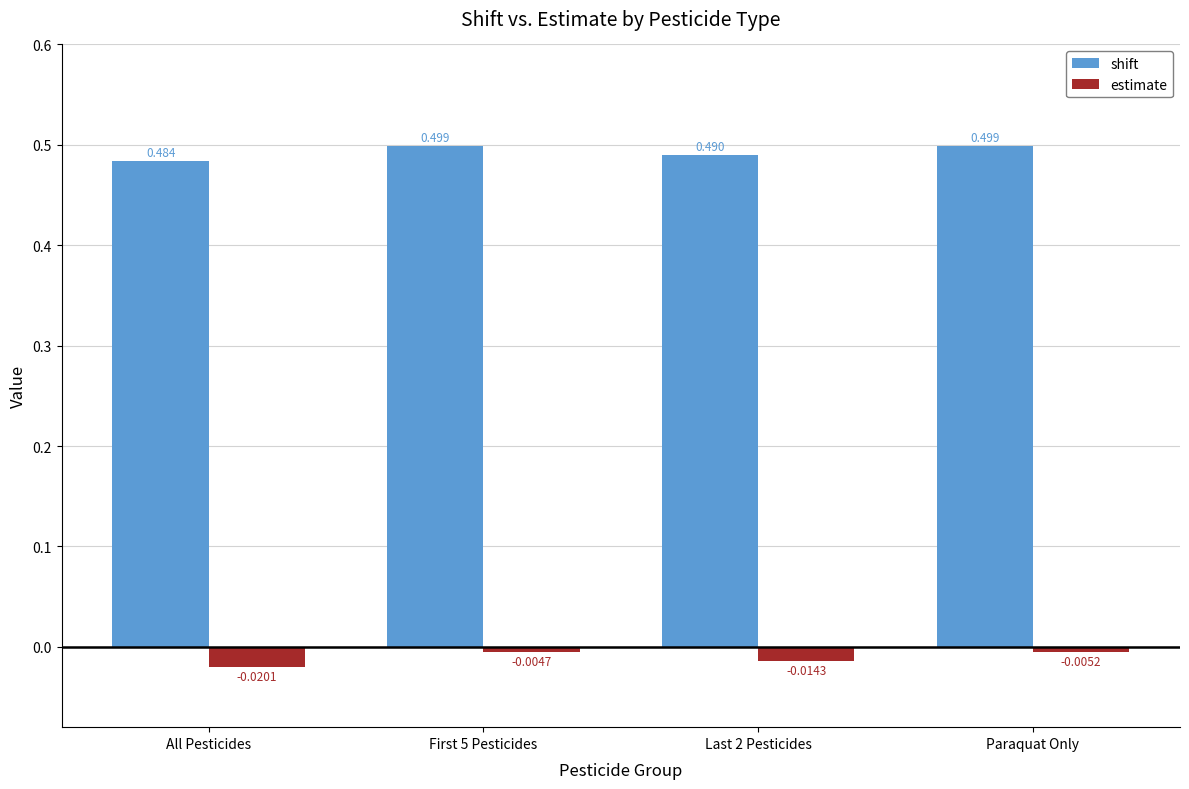

At which label is shift closest to 0?

All Pesticides